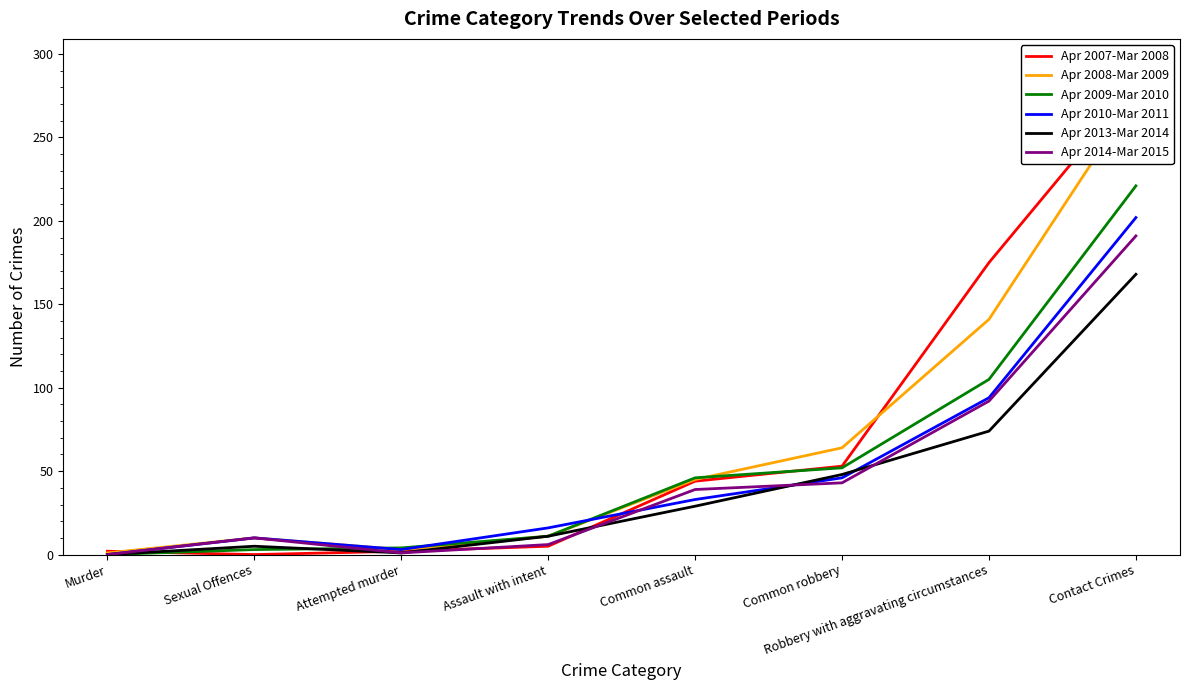

Is it true that Apr 2008-Mar 2009 equals 11 at Assault with intent?

True